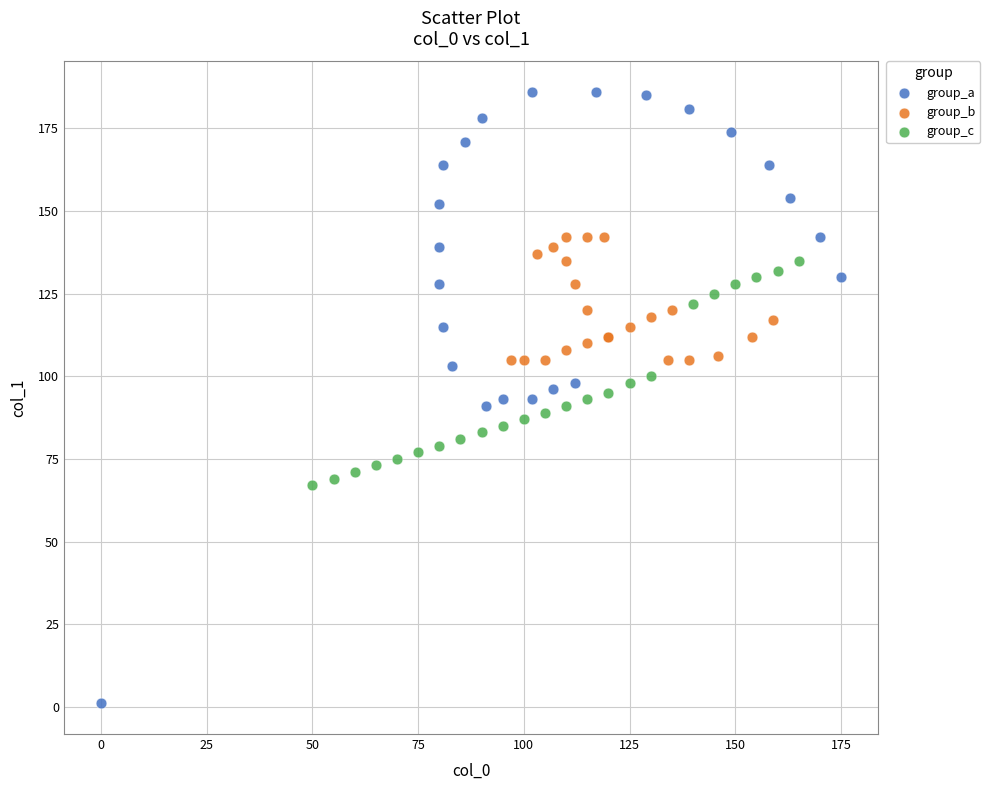

Which series reaches the maximum Y coordinate?

group_a